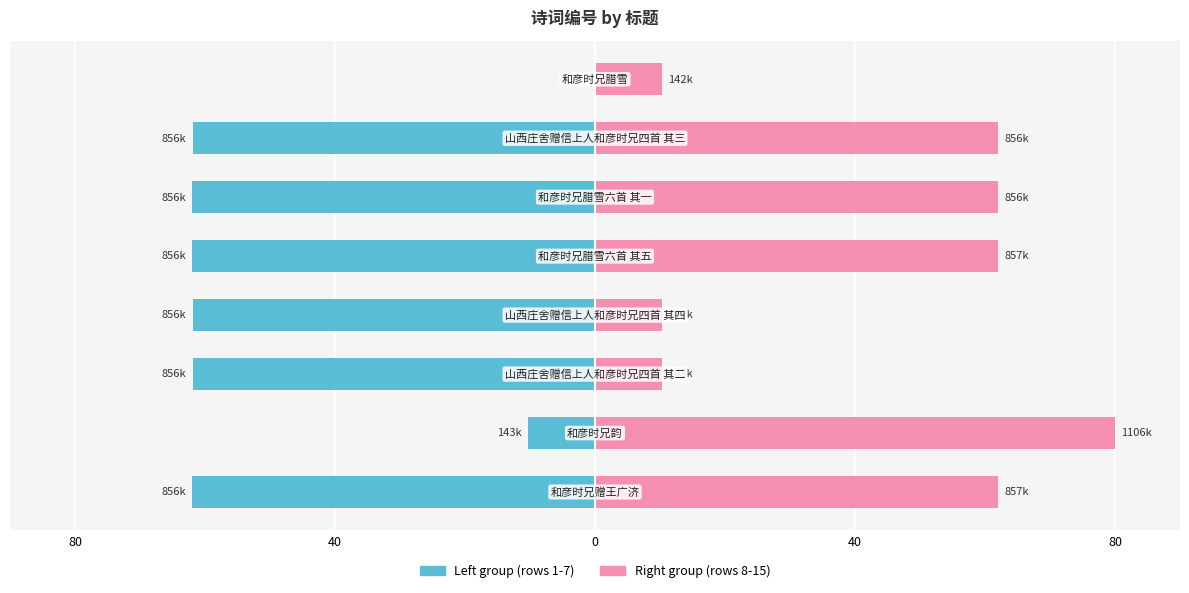

The col_0 (left group) series shows -108.8 at 80. True or false?

False